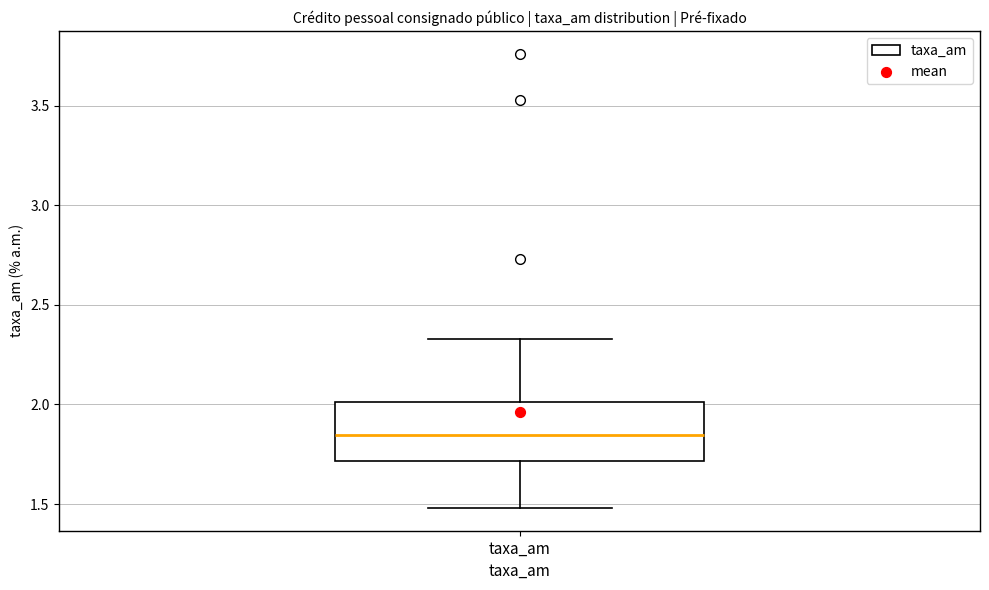

Read this box plot against the y-axis: the position of the median line, the range covered by the box, and the ends of both whiskers. The values are not printed on the chart, so give them approximately, as read against the axis.

median 1.85, box 1.70 to 2.00, whiskers 1.50 to 2.35